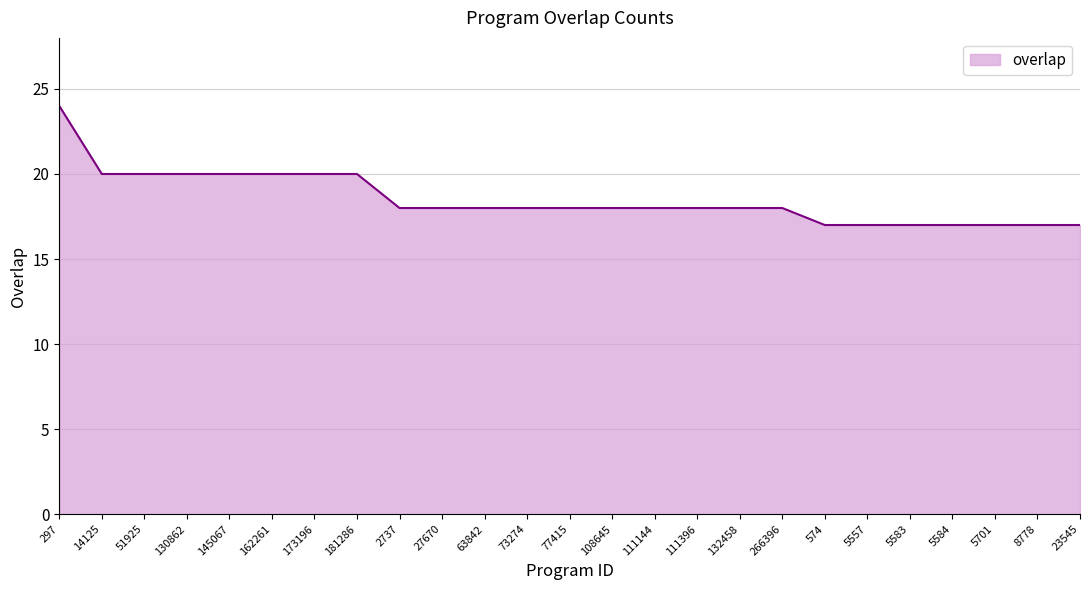

True or false: the data shows 12 at 51925.

False